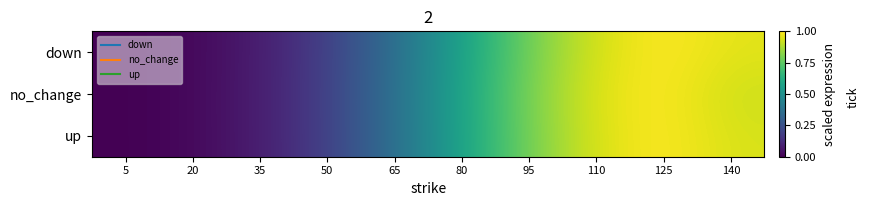

Which category has the lowest value across all series?

5